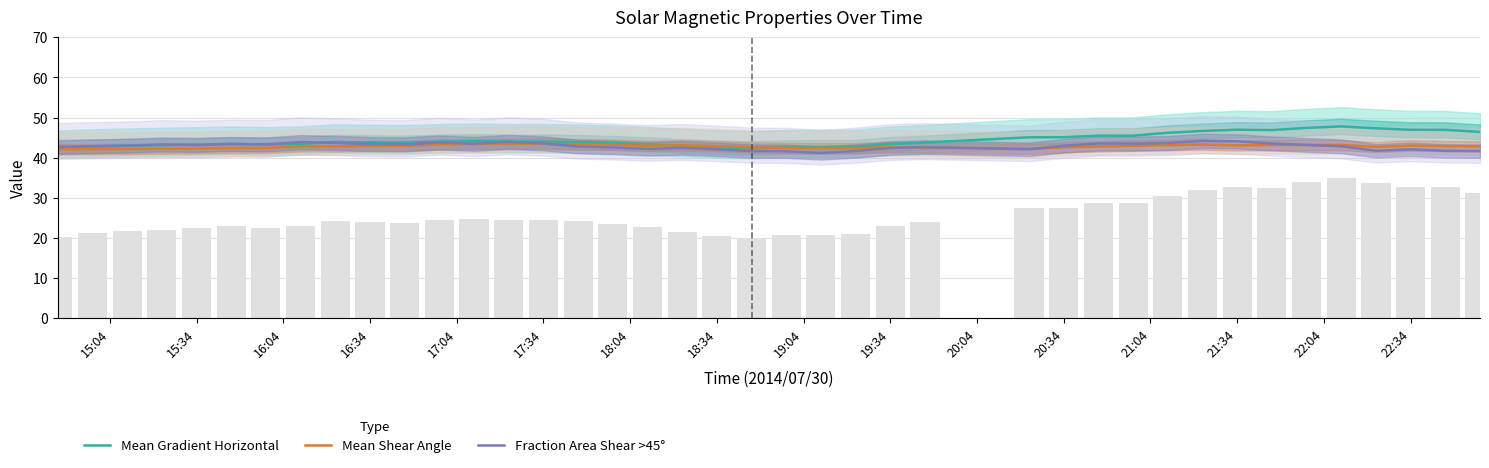

How many series are shown in this chart?

3